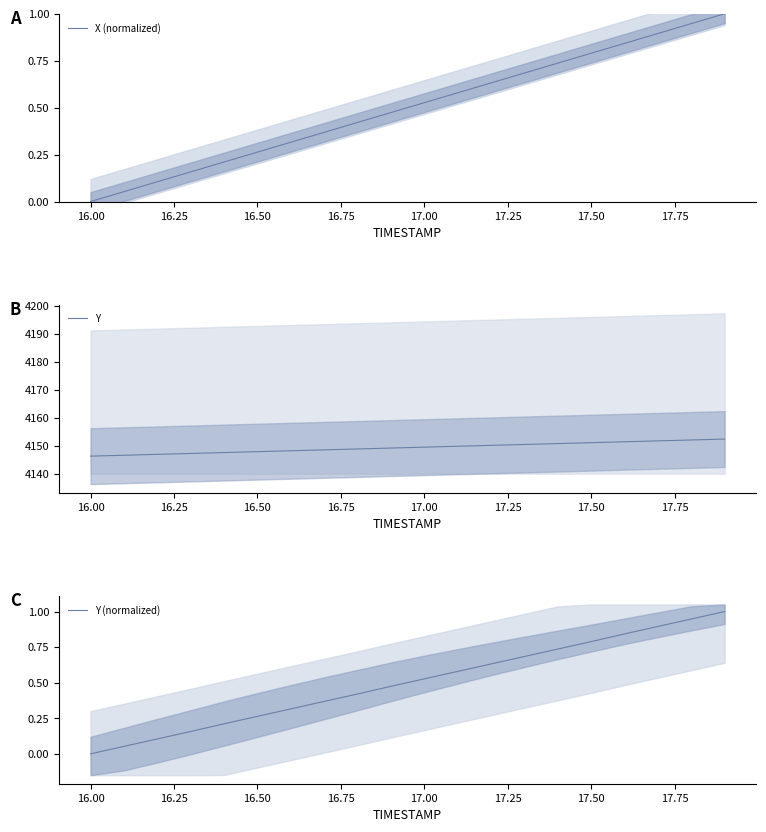

True or false: Y (normalized) has a value of 0.8 at 17.50.

True